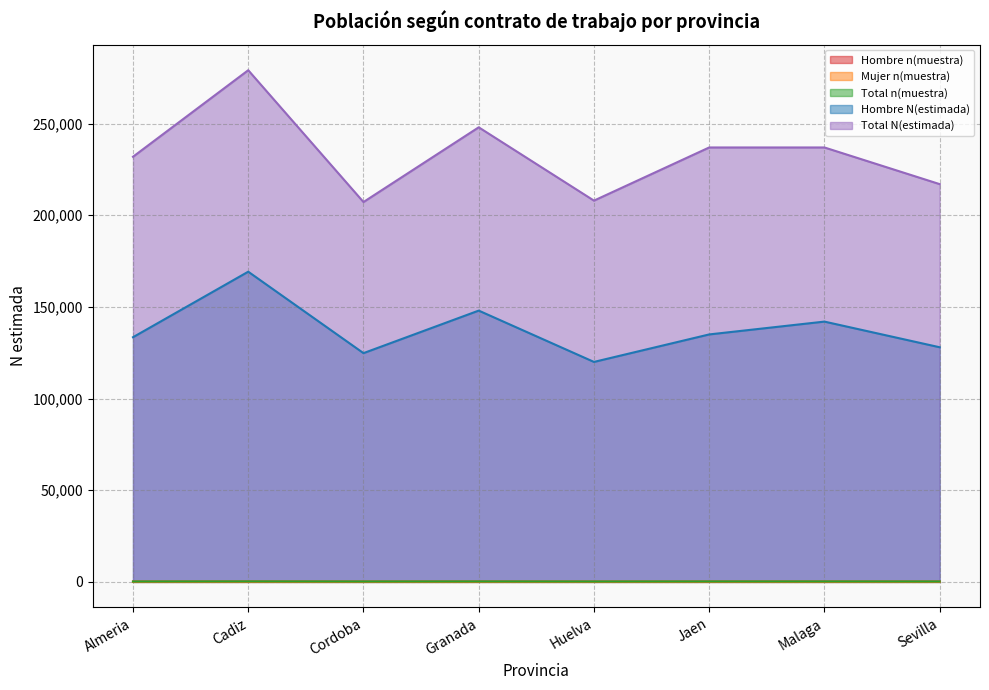

What is the average value of the Total n(muestra) series?

229